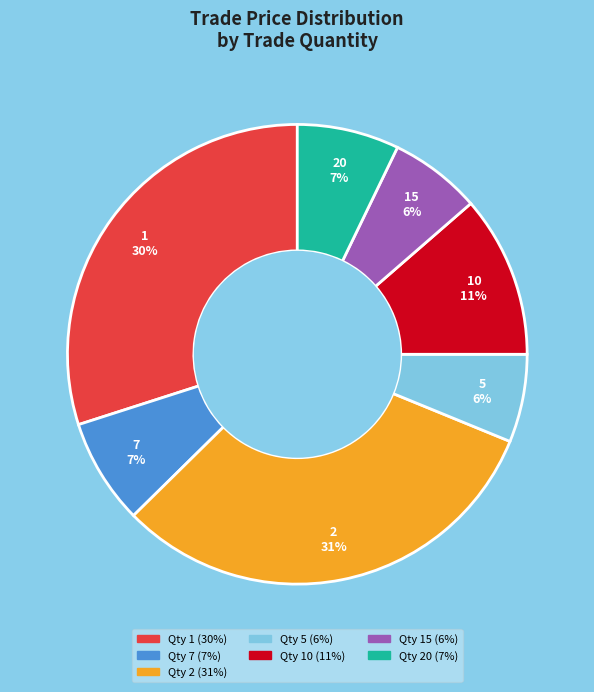

Is there a majority slice in this chart?

No